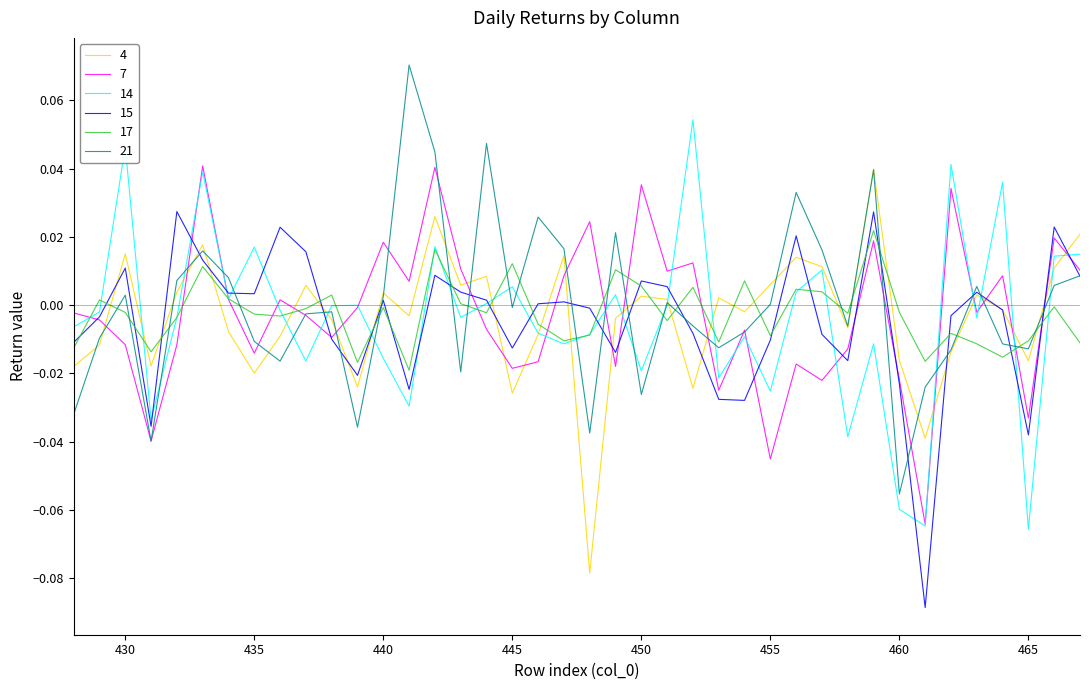

How many lines are shown in the chart?

6